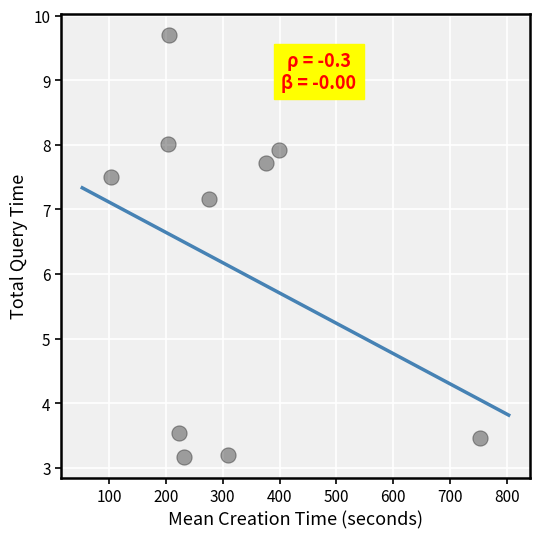

What Y value in the scatter plot is closest to 6?

7.2